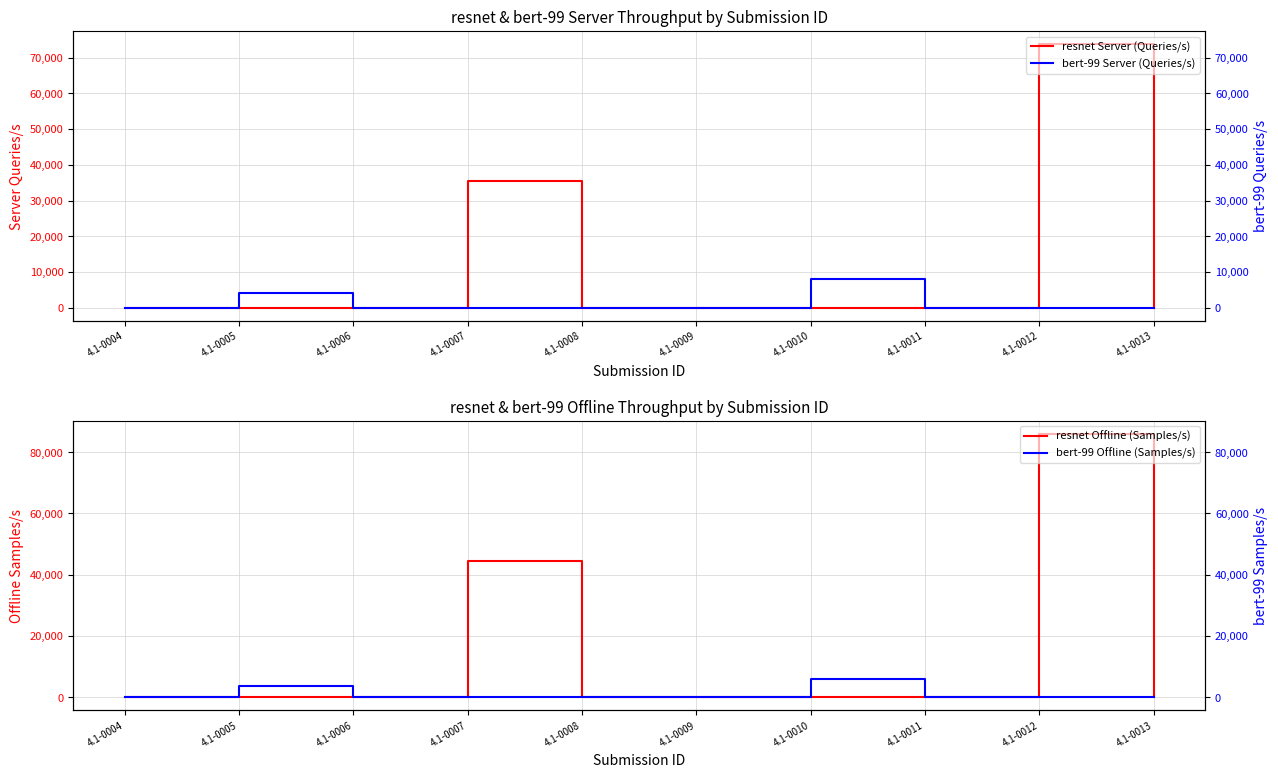

True or false: bert-99 Server (Queries/s) has more than 2 interior local peaks.

False